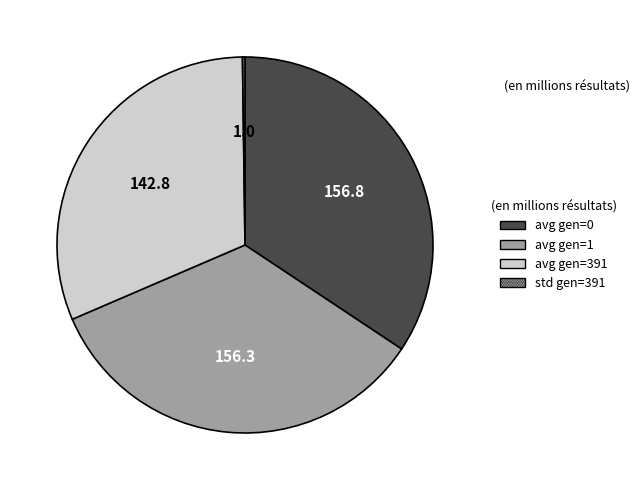

Is it true that avg gen=391 is 31% of the pie?

True